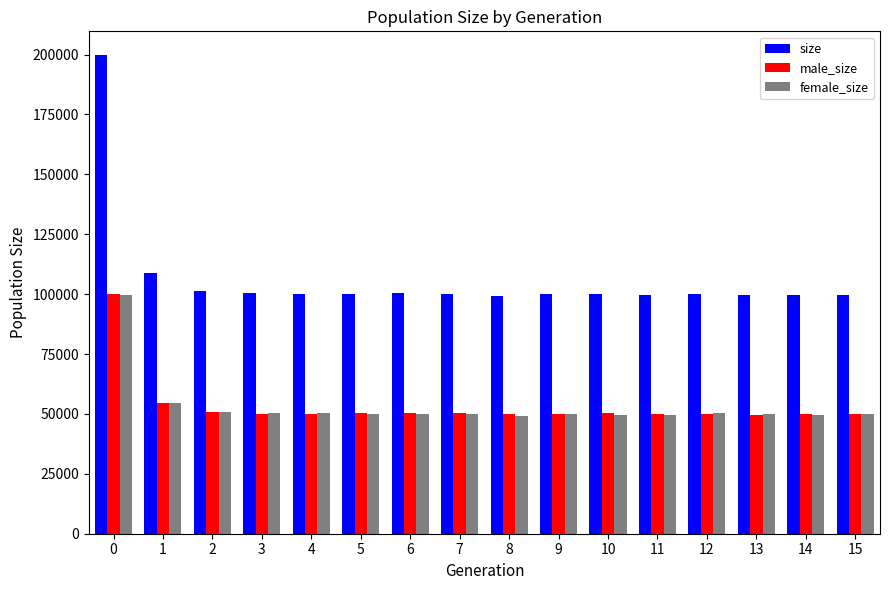

Is it true that female_size equals 54382 at 1?

True